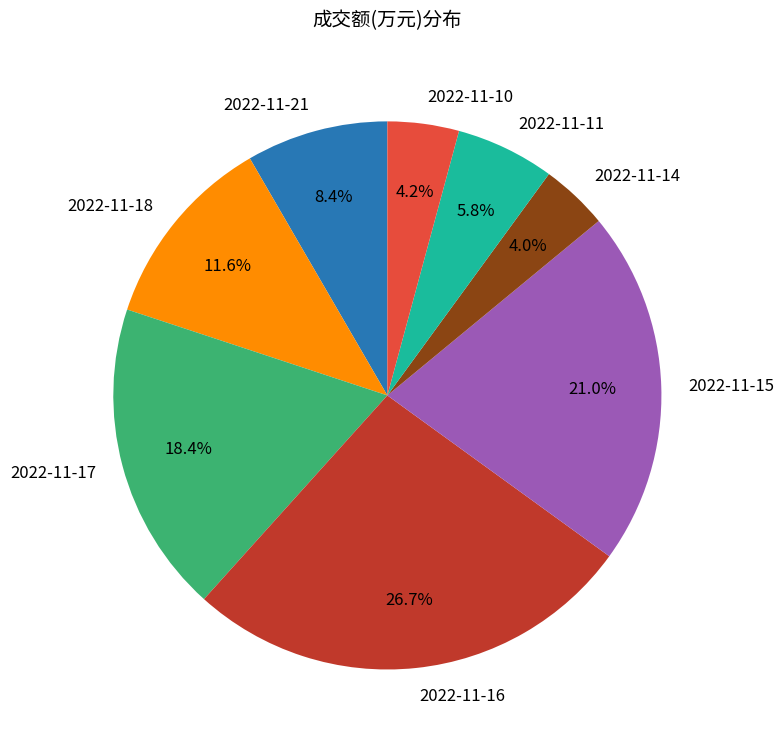

To the nearest percent, what is the average slice percentage?

12%